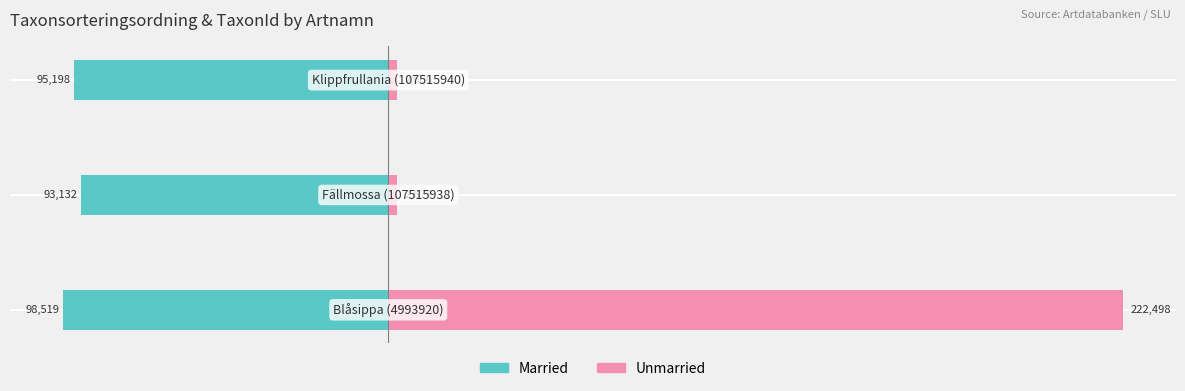

Reading right to left, what are all the values shown in this chart?

Married: -95198	-93132	-98519
Unmarried: 2606	2671	222498